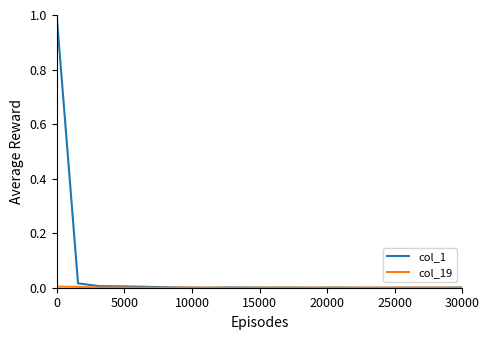

What is the maximum value shown in the chart?

1.0